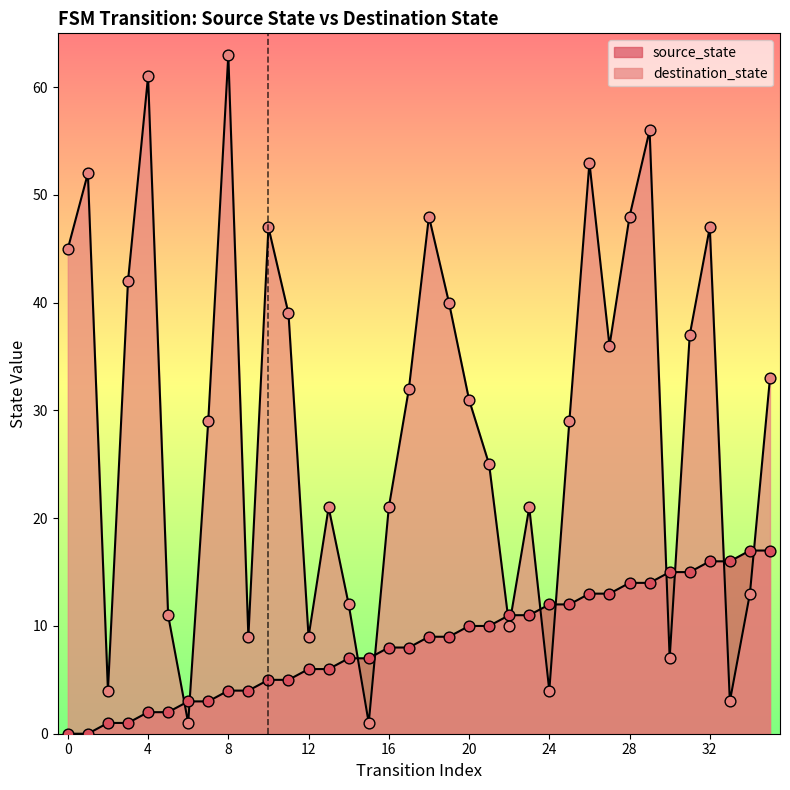

Which series has the largest total across all categories?

destination_state